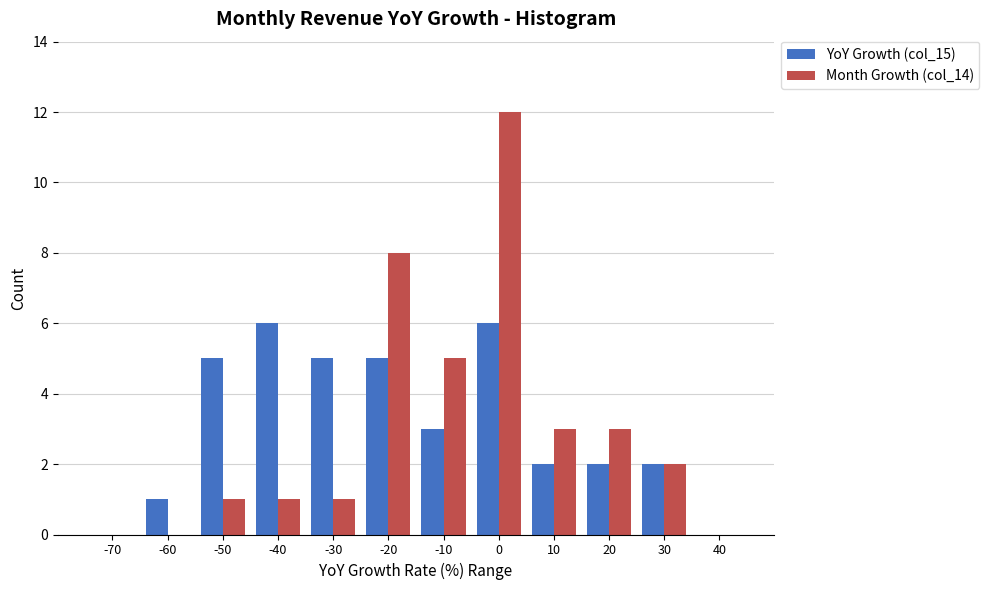

Reading left to right, list all the values displayed in this chart.

YoY Growth (col_15): -70=0	-60=1	-50=5	-40=6	-30=5	-20=5	-10=3	0=6	10=2	20=2	30=2	40=0
Month Growth (col_14): -70=0	-60=0	-50=1	-40=1	-30=1	-20=8	-10=5	0=12	10=3	20=3	30=2	40=0